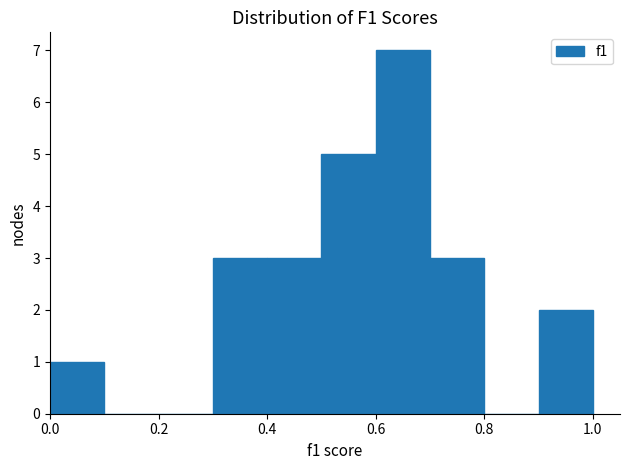

Over which range of the x-axis is the bar tallest?

0.6 to 0.7